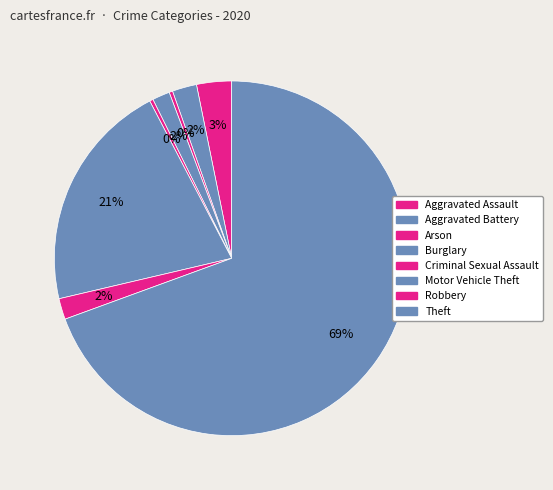

Is there a majority slice in this chart?

Yes